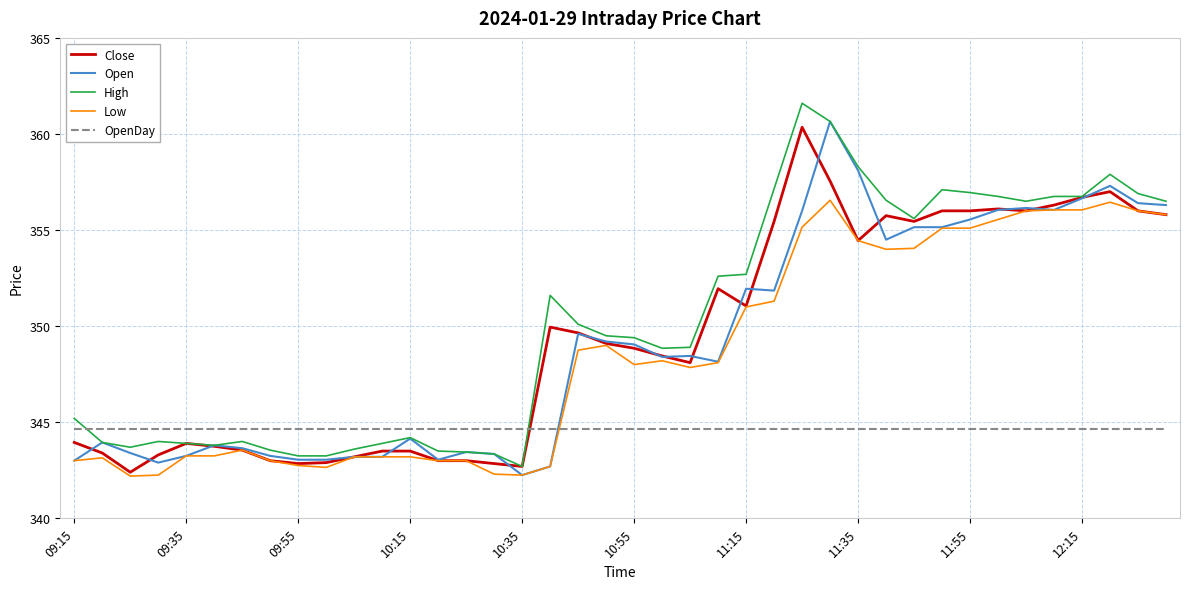

True or false: Open and OpenDay intersect in this chart.

True